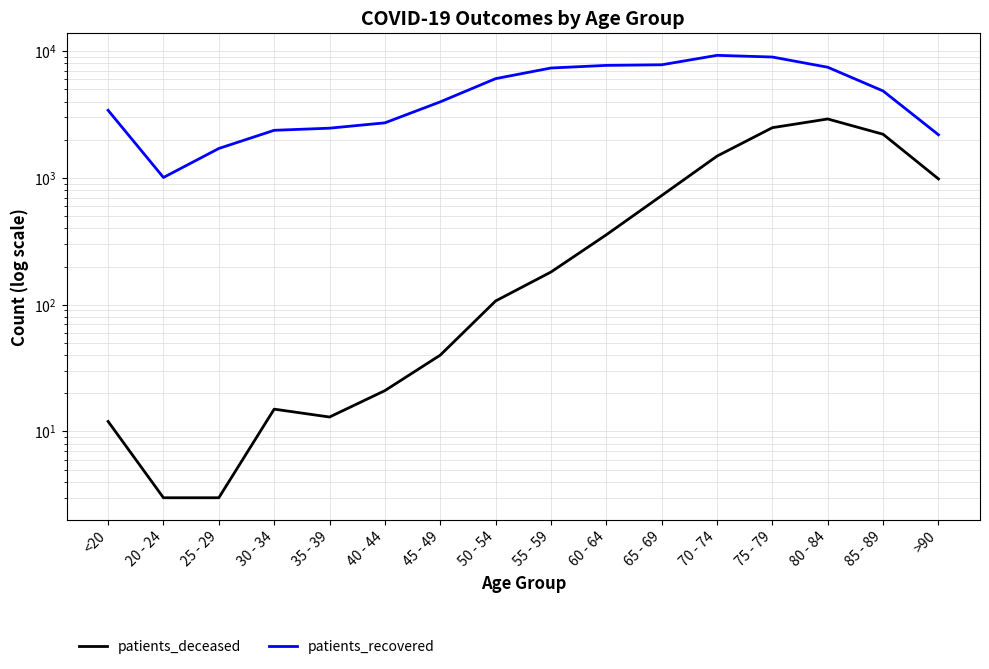

At 85 - 89, list the series in order from smallest to largest.

patients_deceased, patients_recovered